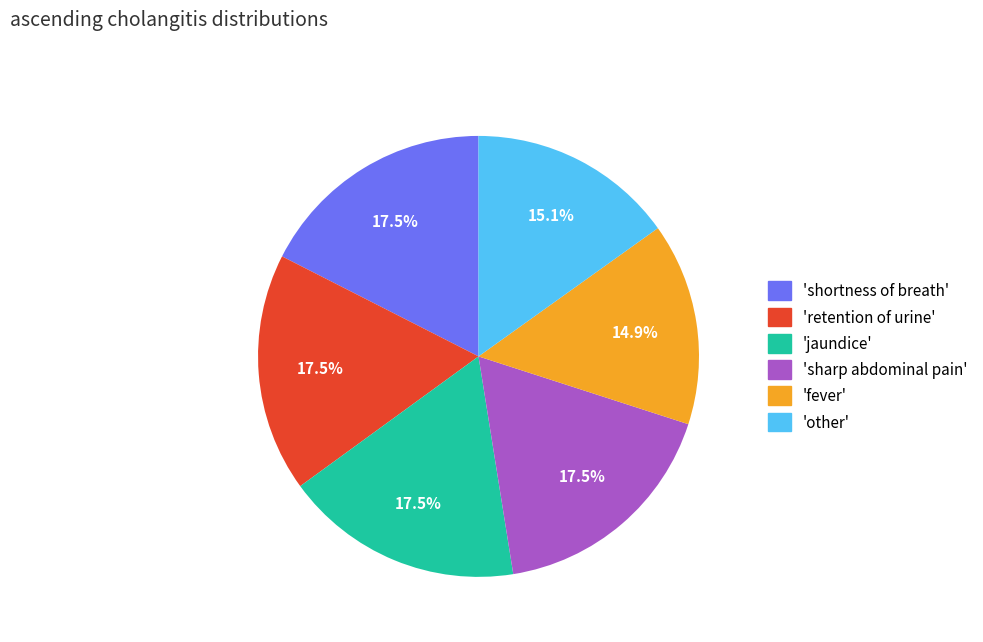

Is there any slice that represents more than half of the pie?

No